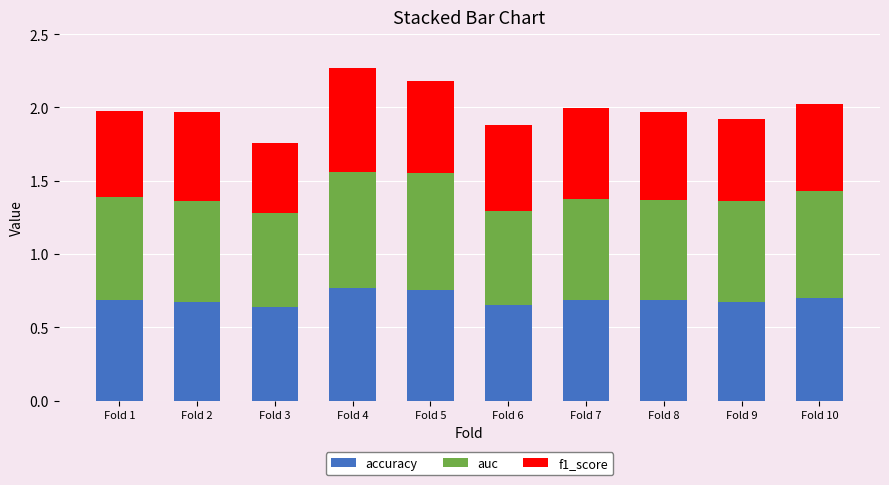

What is the sum of the accuracy values at Fold 2 and Fold 3?

1.3